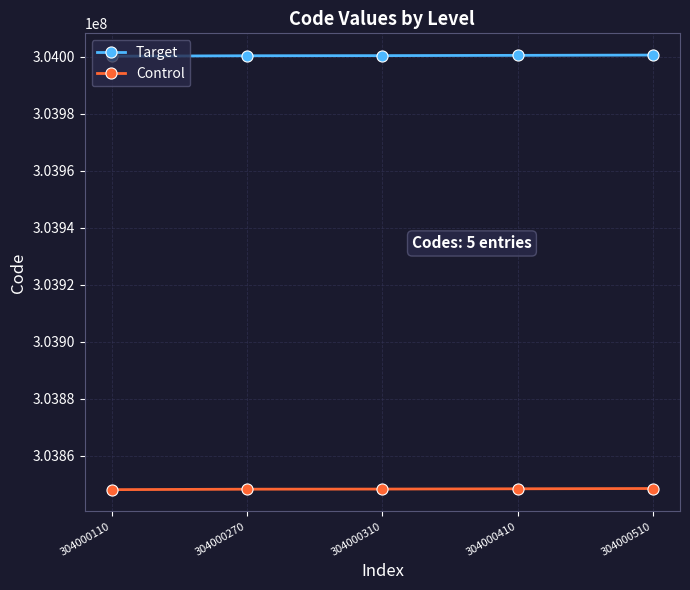

The Control series shows 498540456.6 at 304000270. True or false?

False